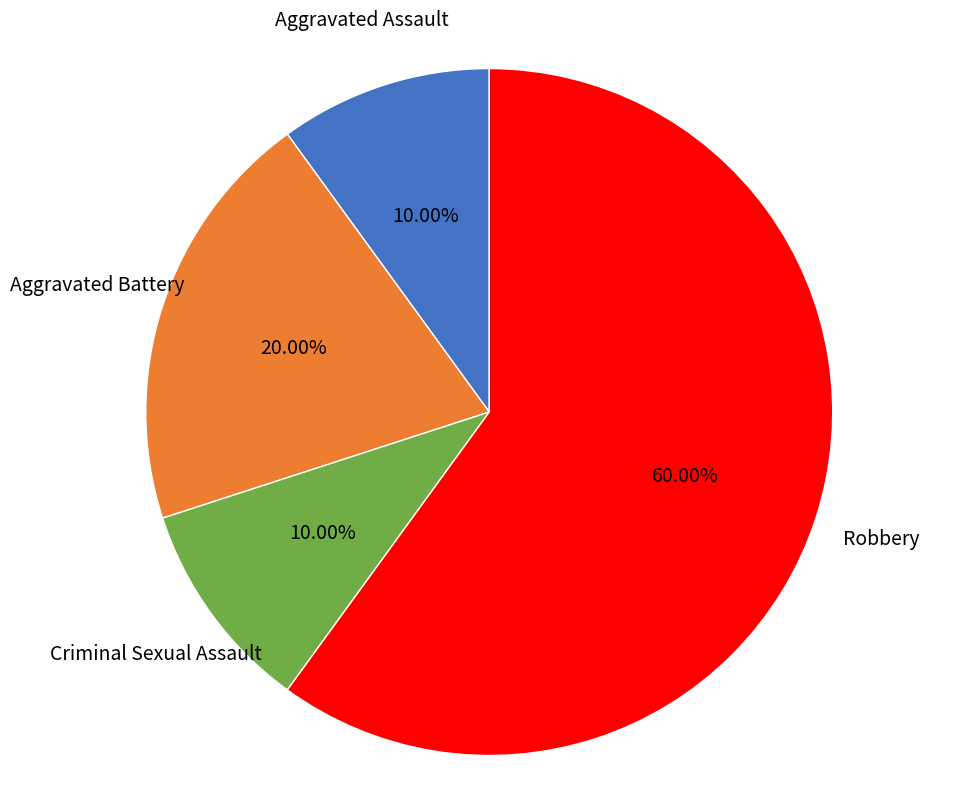

Is there a majority slice in this chart?

Yes